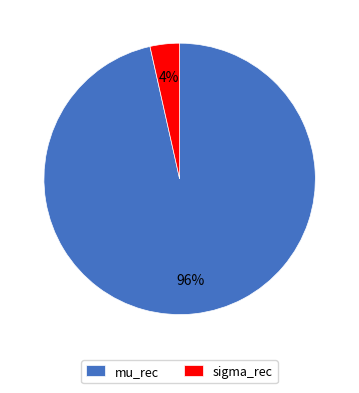

To the nearest percent, what is the average slice percentage?

50%